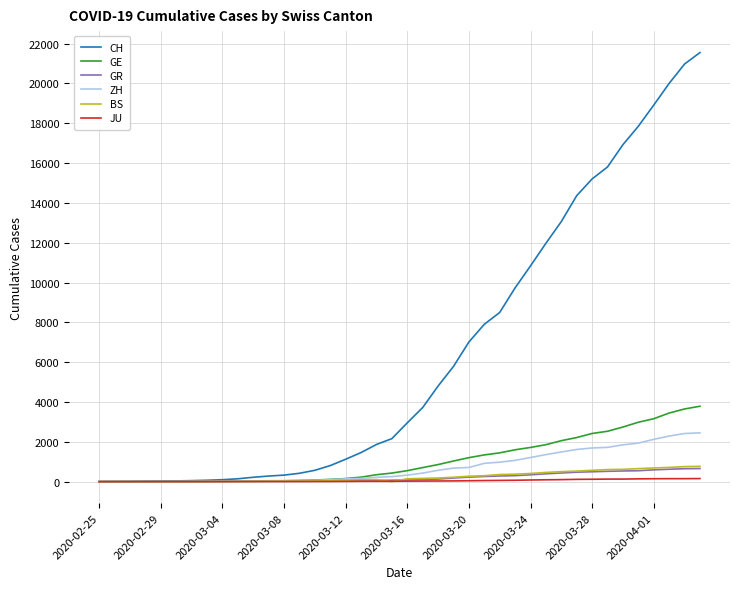

Which series has the largest range (max minus min)?

CH